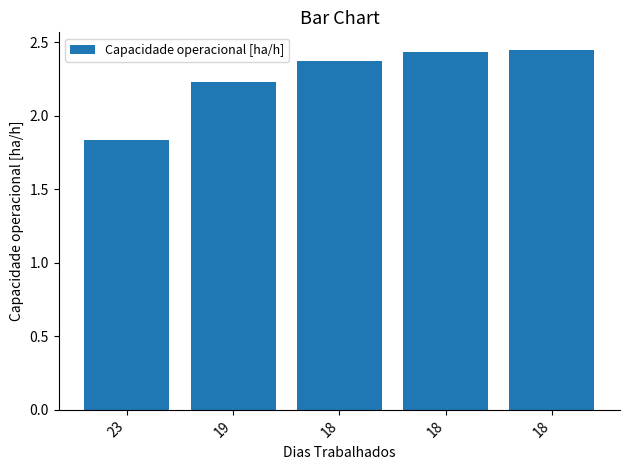

Count the number of categories in the chart.

5